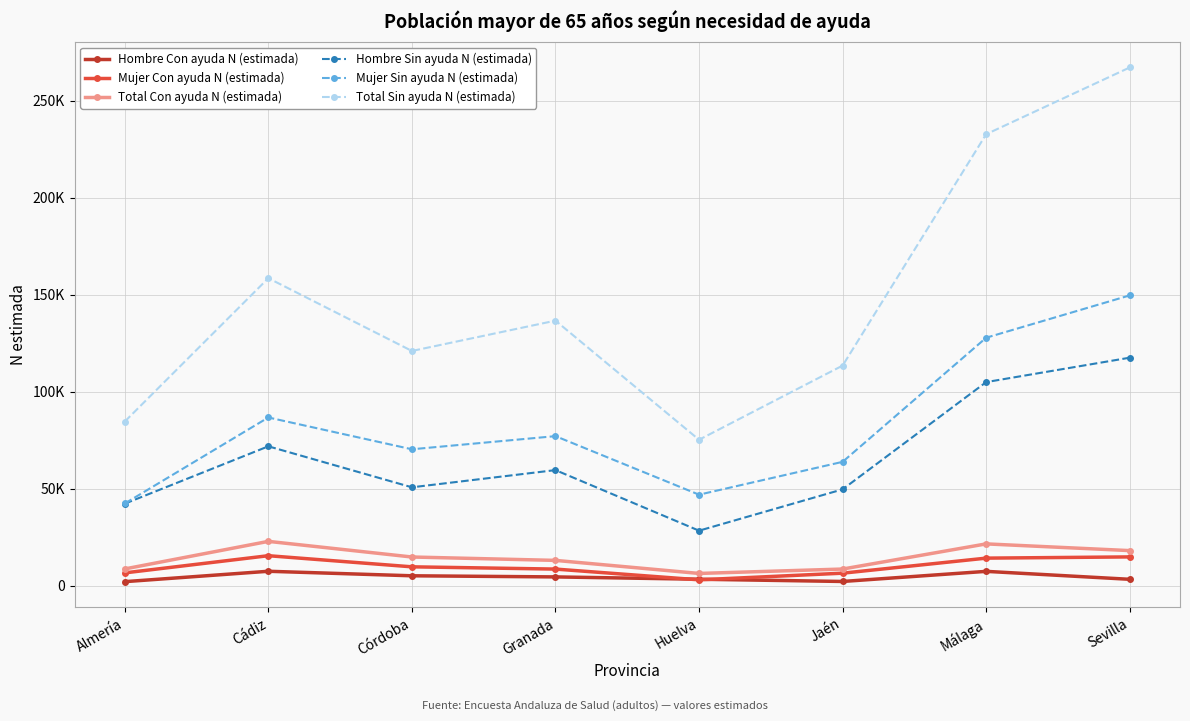

How many values in the Total Sin ayuda N (estimada) series are below 136601?

4